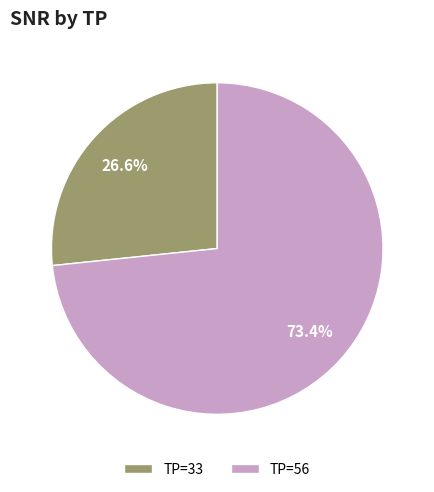

Is there a majority slice in this chart?

Yes